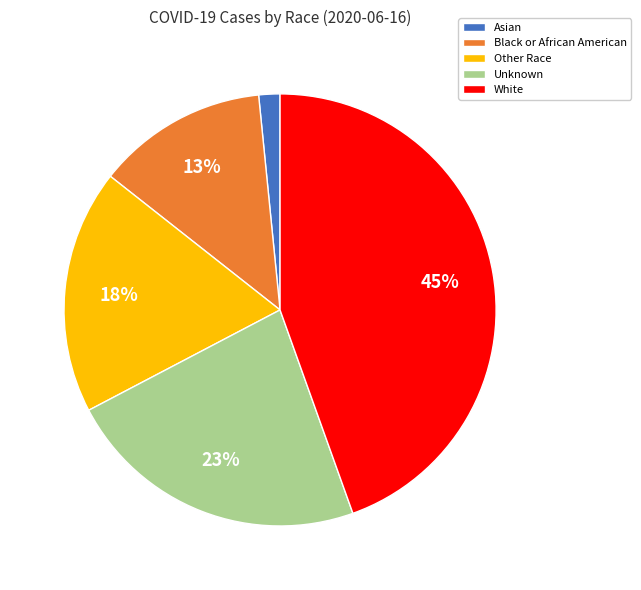

Combined, do White and Unknown account for over 50%?

Yes